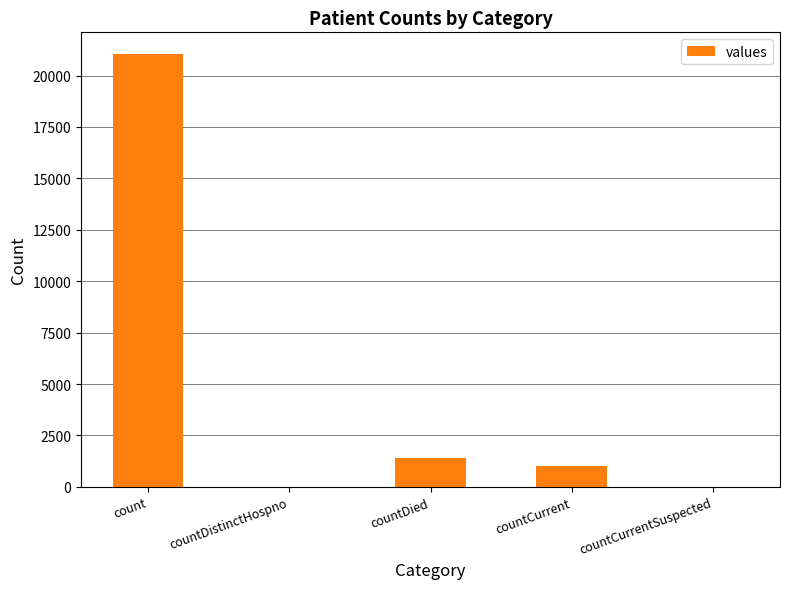

Which has a higher value, countCurrent or count?

count